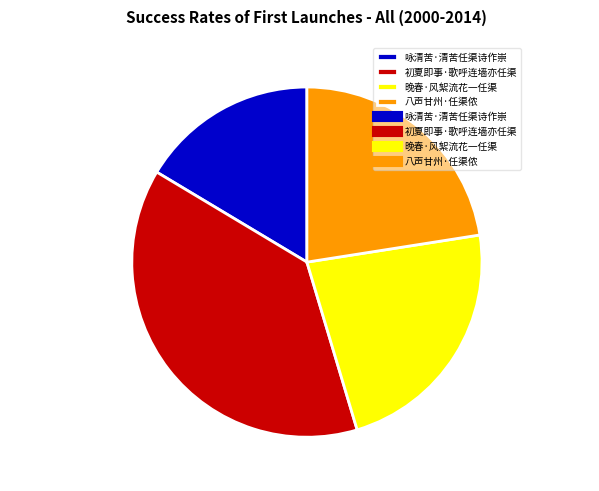

Between 初夏即事·歌呼连墙亦任渠 and 八声甘州·任渠侬, which is larger?

初夏即事·歌呼连墙亦任渠